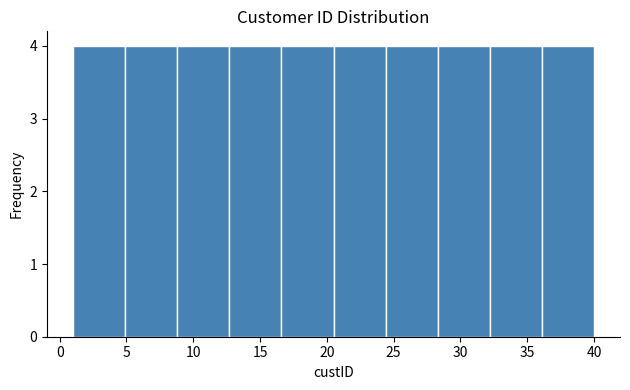

Reading left to right, list every bar in this chart as the range it spans on the x-axis followed by its height. Neither the bar edges nor the heights are printed on the chart, so give them approximately, as read against the axes.

1.0 to 4.9: 4
4.9 to 8.8: 4
8.8 to 12.7: 4
12.7 to 16.6: 4
16.6 to 20.5: 4
20.5 to 24.4: 4
24.4 to 28.3: 4
28.3 to 32.2: 4
32.2 to 36.1: 4
36.1 to 40.0: 4